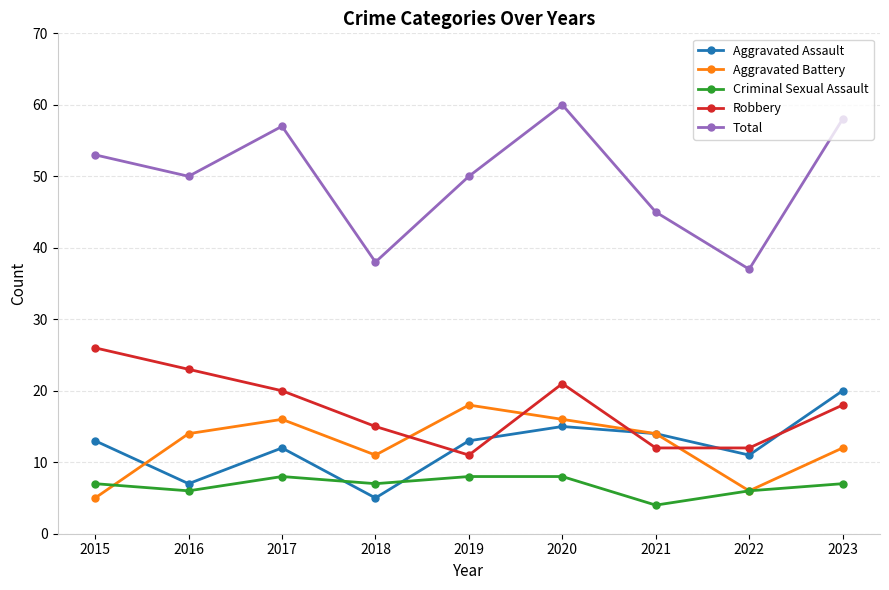

What is the lowest value of the Criminal Sexual Assault series?

4